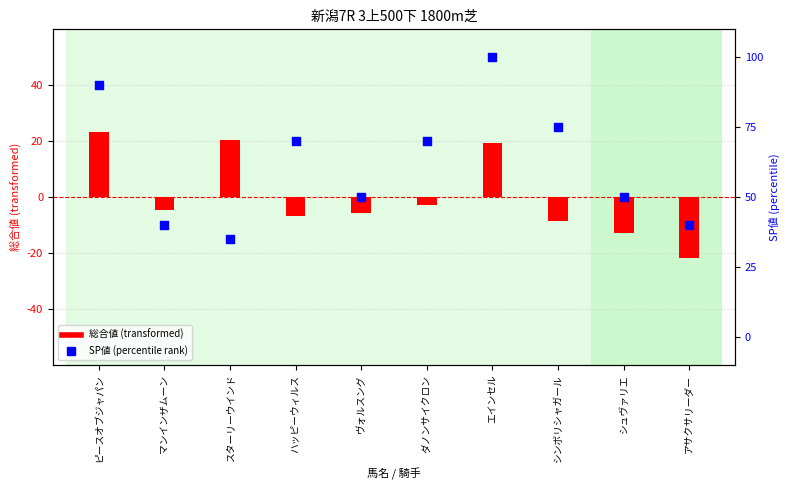

At how many categories does at least one series exceed 41?

1